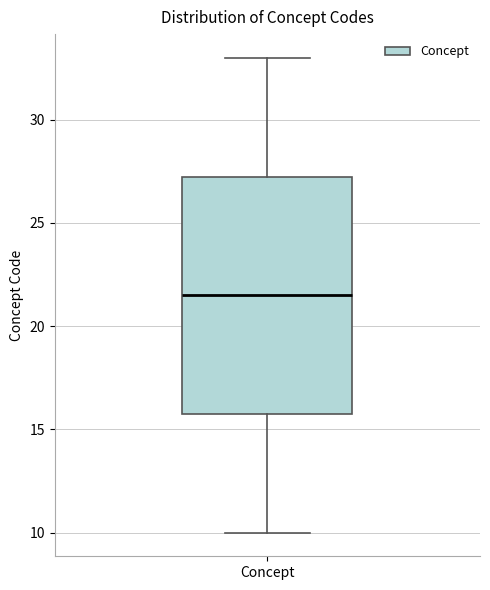

Transcribe this box plot: give where the median line is, the range the box spans, and where the two whiskers end, as read against the y-axis. The values are not printed on the chart, so give them approximately, as read against the axis.

median 21.5, box 16.0 to 27.5, whiskers 10.0 to 33.0